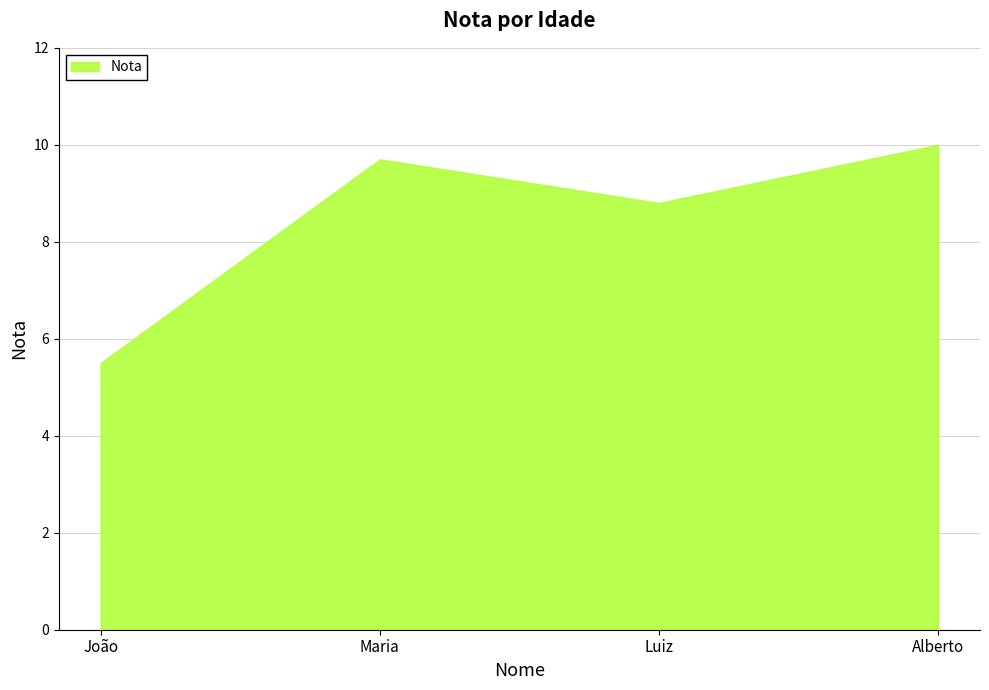

Rank the categories by value from lowest to highest.

João, Luiz, Maria, Alberto